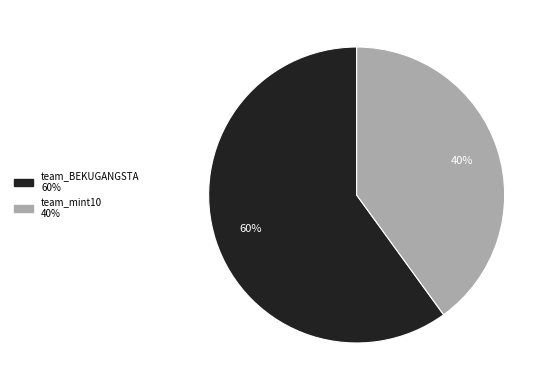

What is the ratio of the value at team_BEKUGANGSTA to the value at team_mint10?

1.5